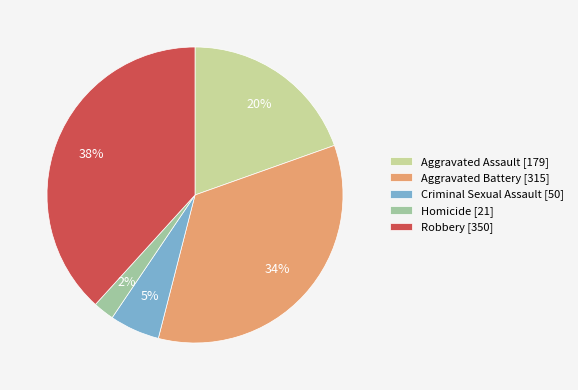

To the nearest percent, what is the average slice percentage?

20%